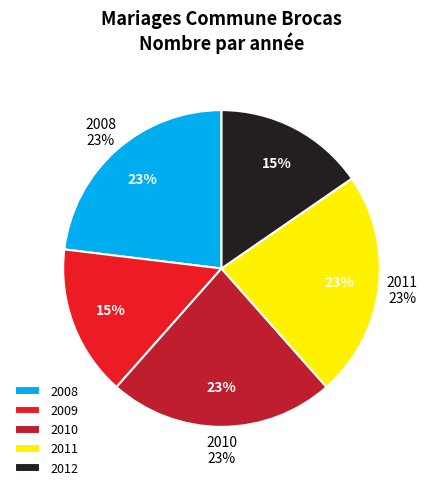

Which slice is the largest?

2008